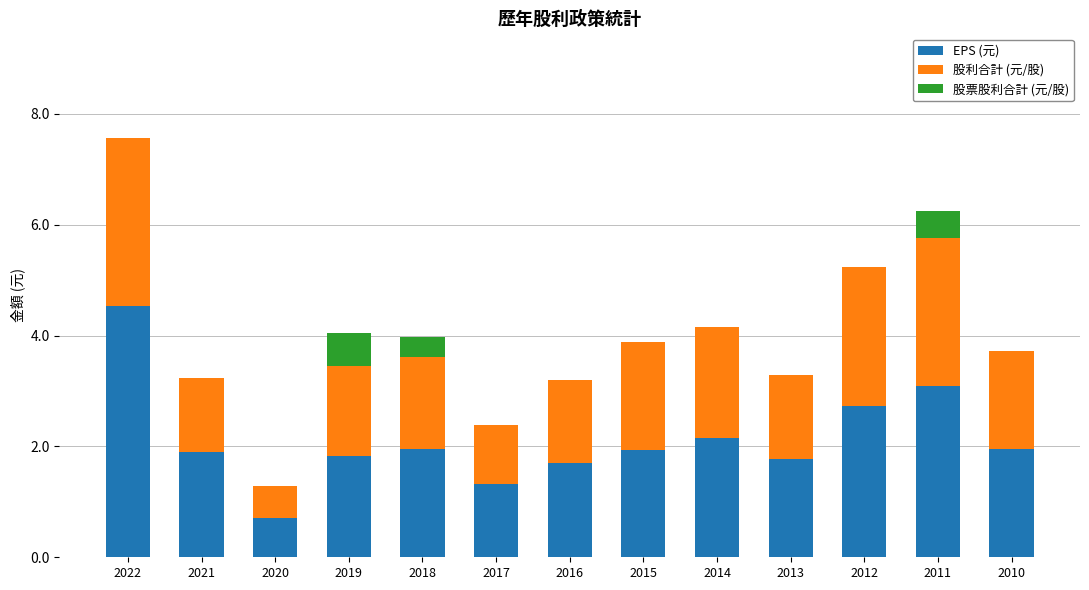

At which label does EPS (元) reach its peak?

2022